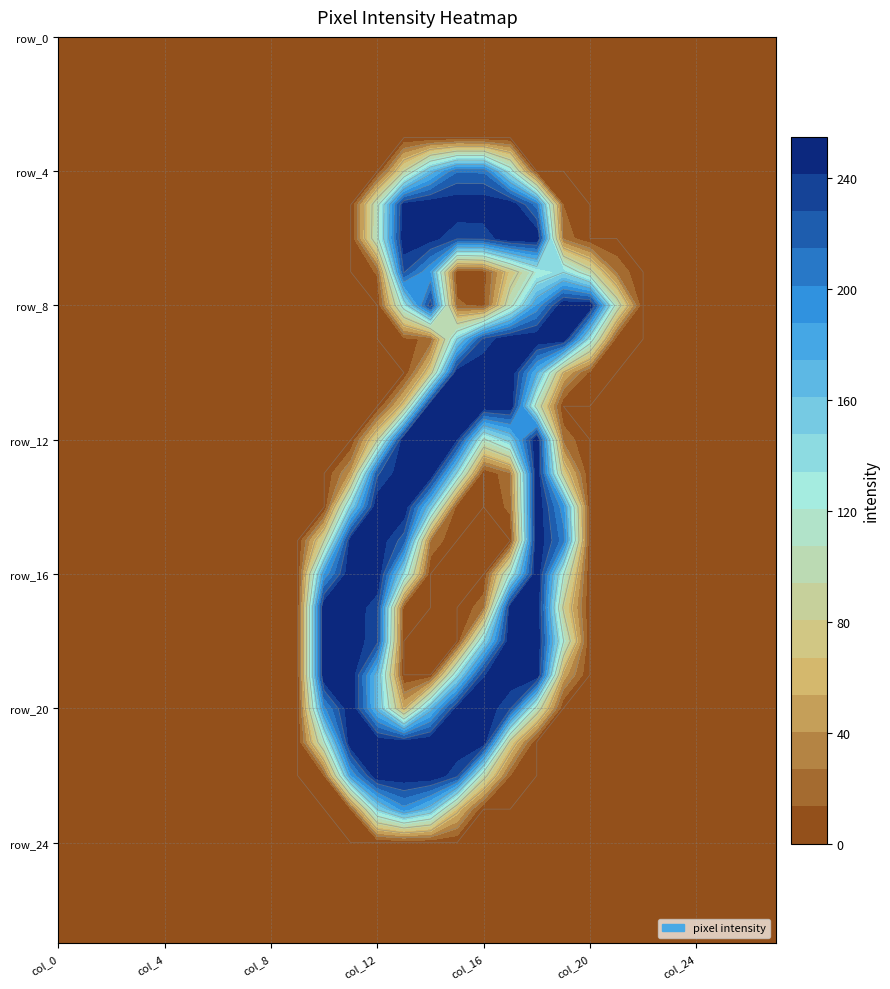

At which label is row_5 closest to 127?

col_12